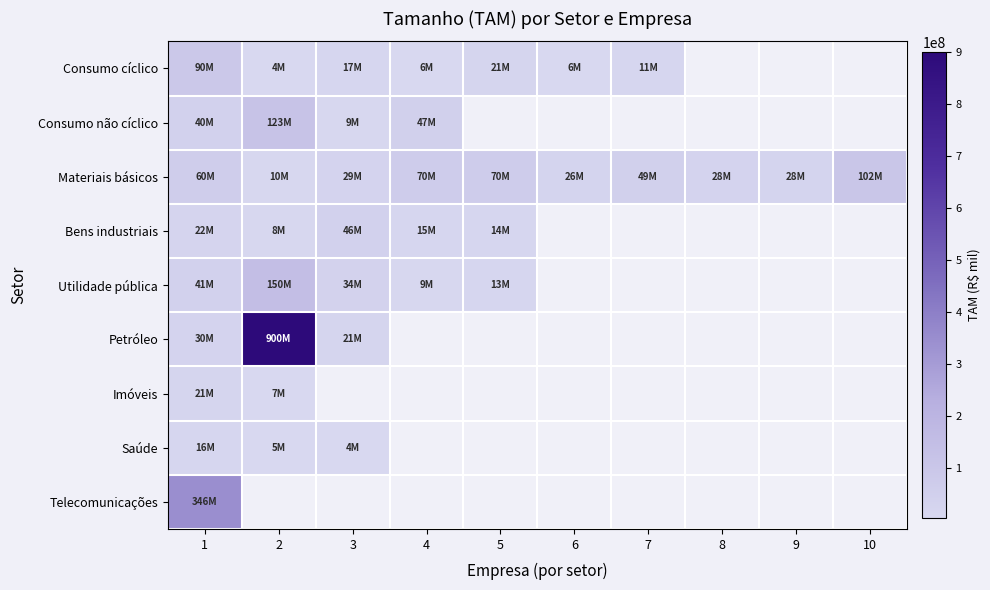

Where is Petróleo nearest to the value 460550524?

1